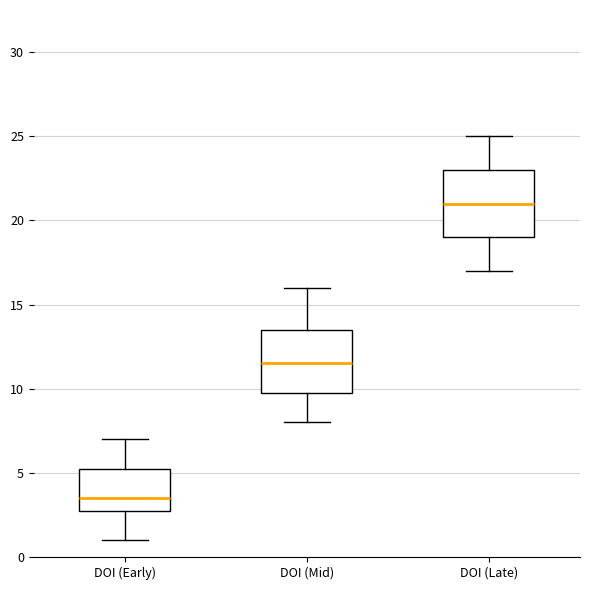

Reading left to right, transcribe this box plot: for each box, give where its median line is, the range the box spans, and where its two whiskers end, as read against the y-axis. The values are not printed on the chart, so give them approximately, as read against the axis.

DOI (Early): median 3.5, box 3.0 to 5.5, whiskers 1.0 to 7.0
DOI (Mid): median 11.5, box 10.0 to 13.5, whiskers 8.0 to 16.0
DOI (Late): median 21.0, box 19.0 to 23.0, whiskers 17.0 to 25.0